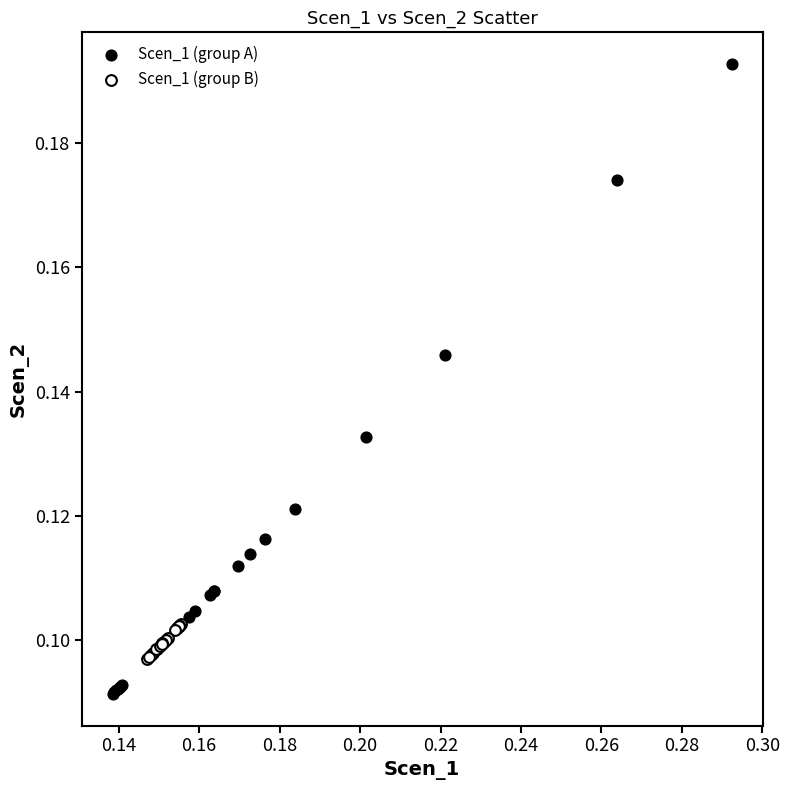

Which series has the largest Y range (max minus min)?

Scen_1 (group A)